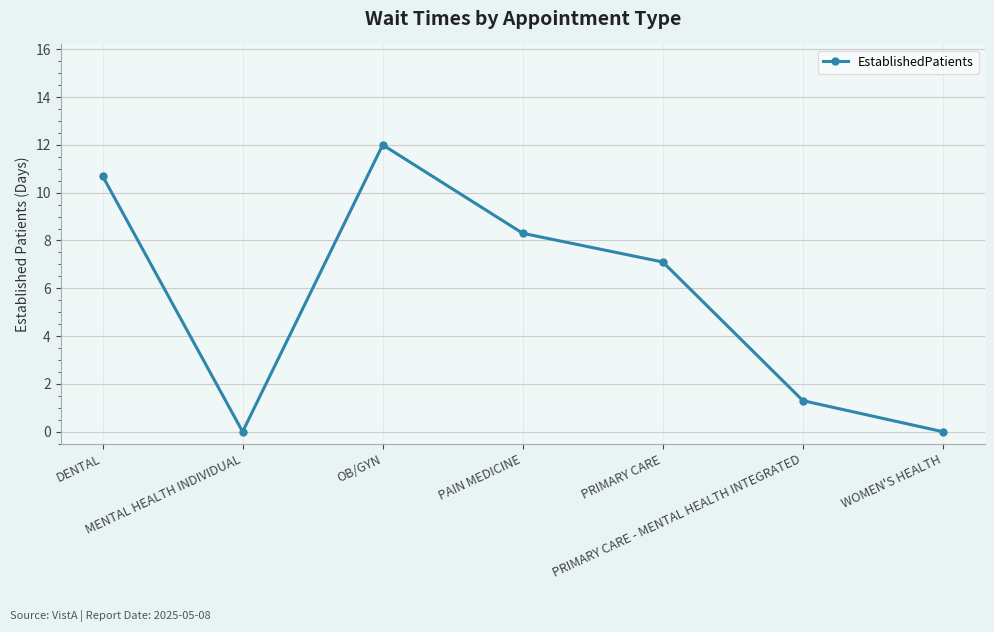

Is it true that the value at WOMEN'S HEALTH is -7.8?

False